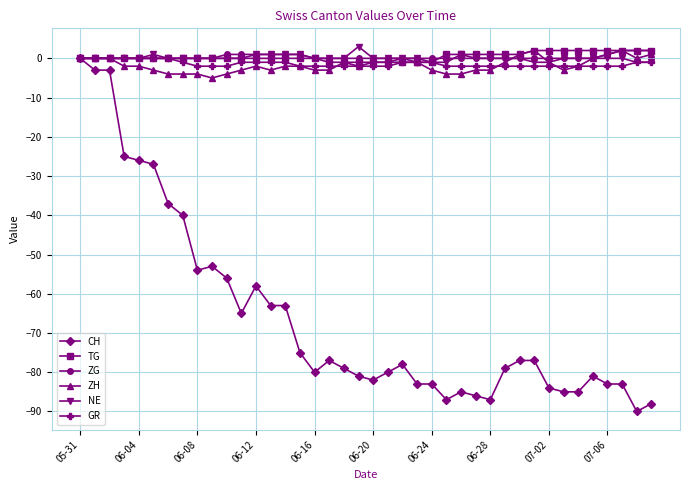

What is the value of the CH point at the 2nd from the left?

-3